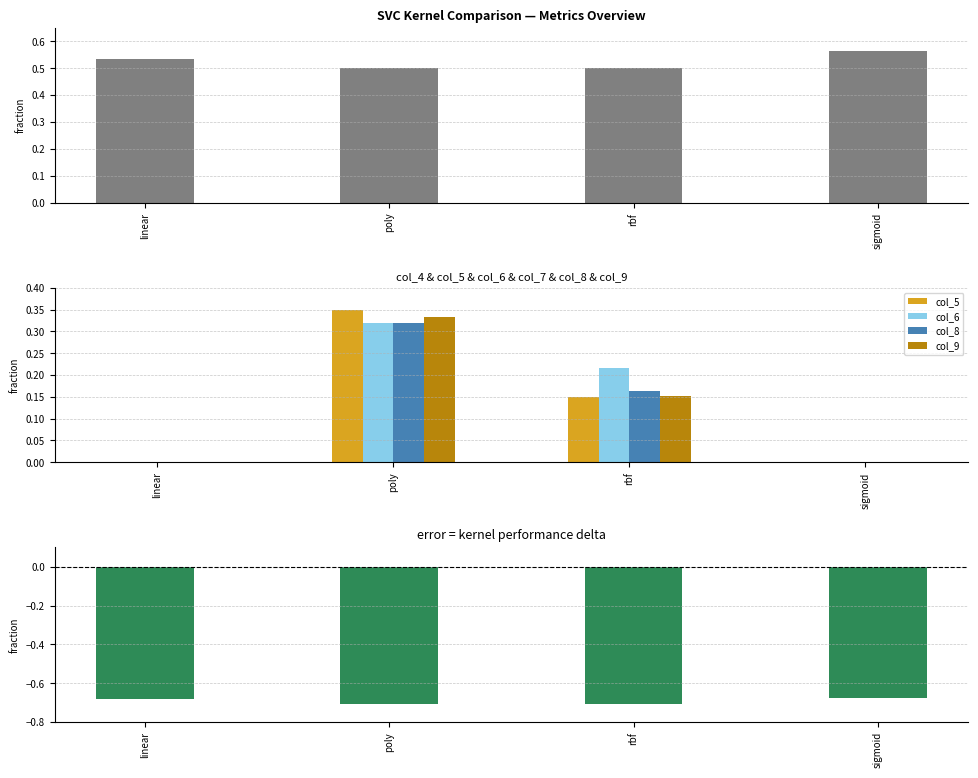

Which series has the largest range (max minus min)?

col_5